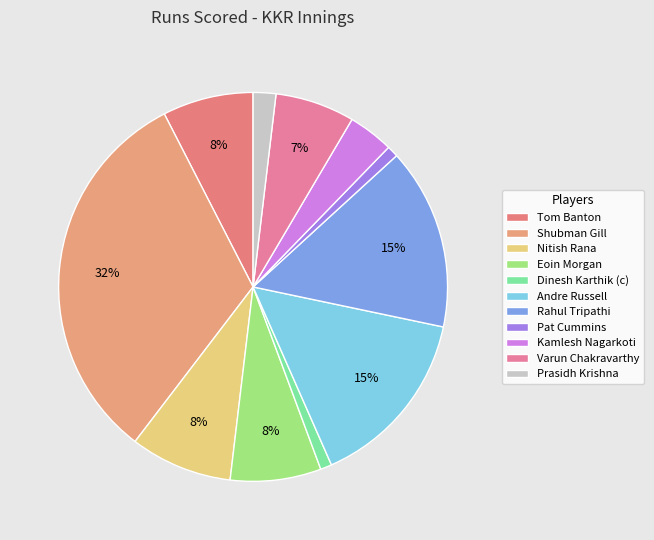

Between Tom Banton and Andre Russell, which is larger?

Andre Russell